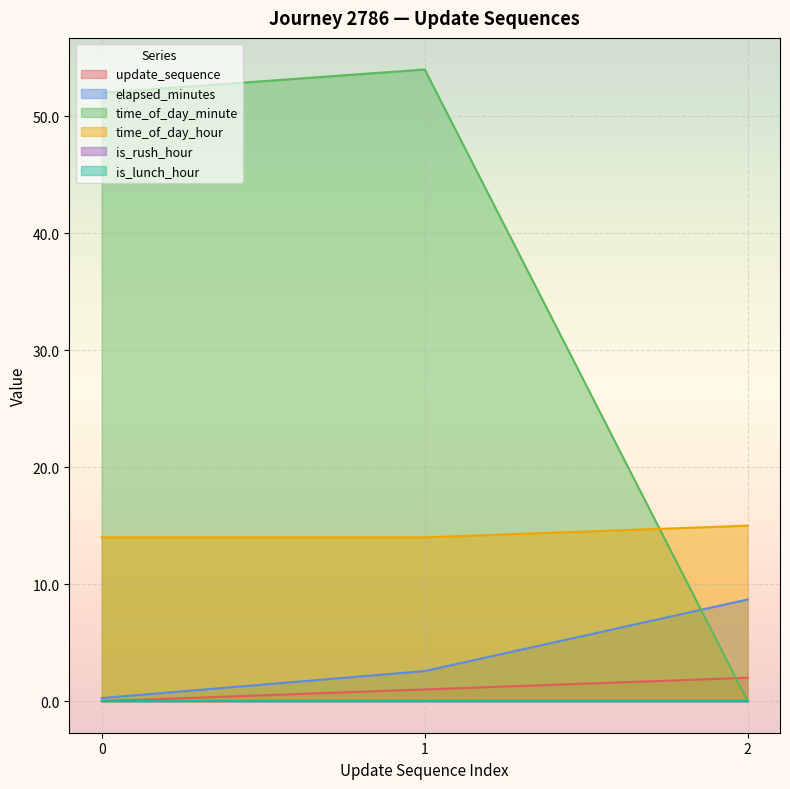

Where does the update_sequence series first go above 1?

2